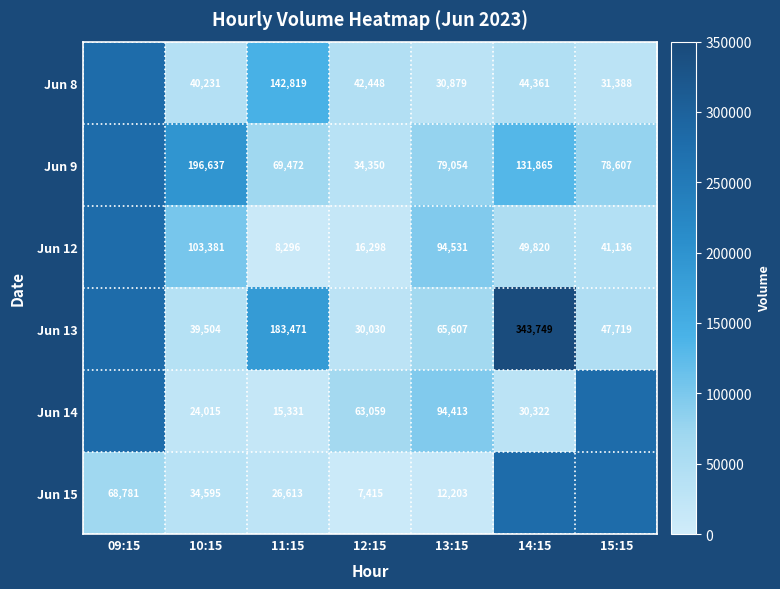

At 13:15, list the series in order from smallest to largest.

Jun 15, Jun 8, Jun 13, Jun 9, Jun 14, Jun 12